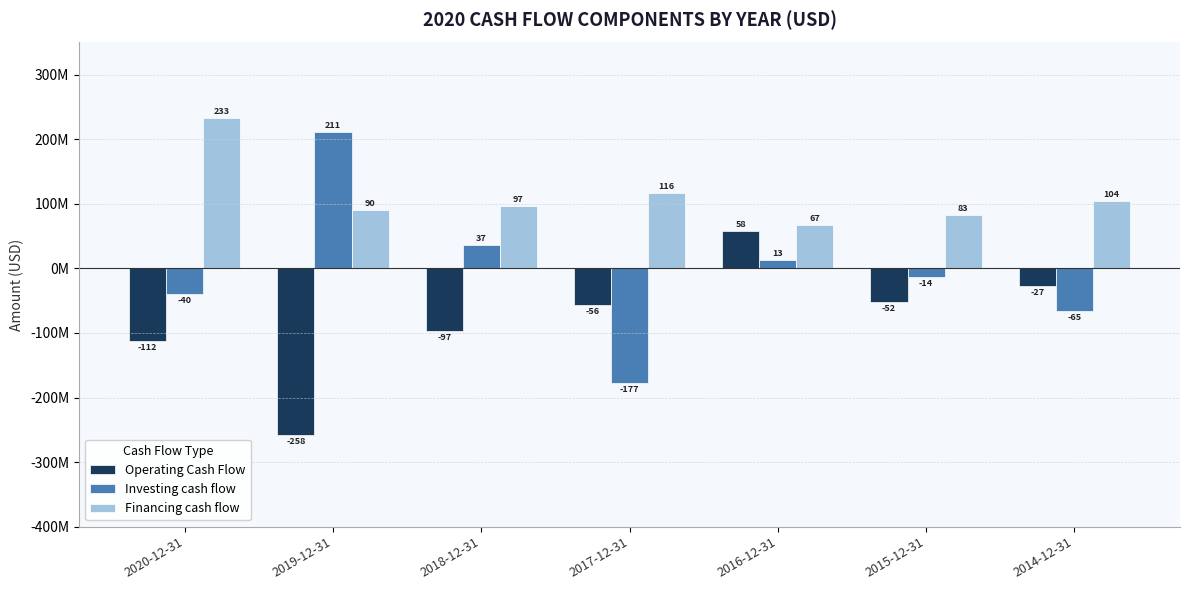

What is the value of the Operating Cash Flow bar at the 4th from the left?

-56159000